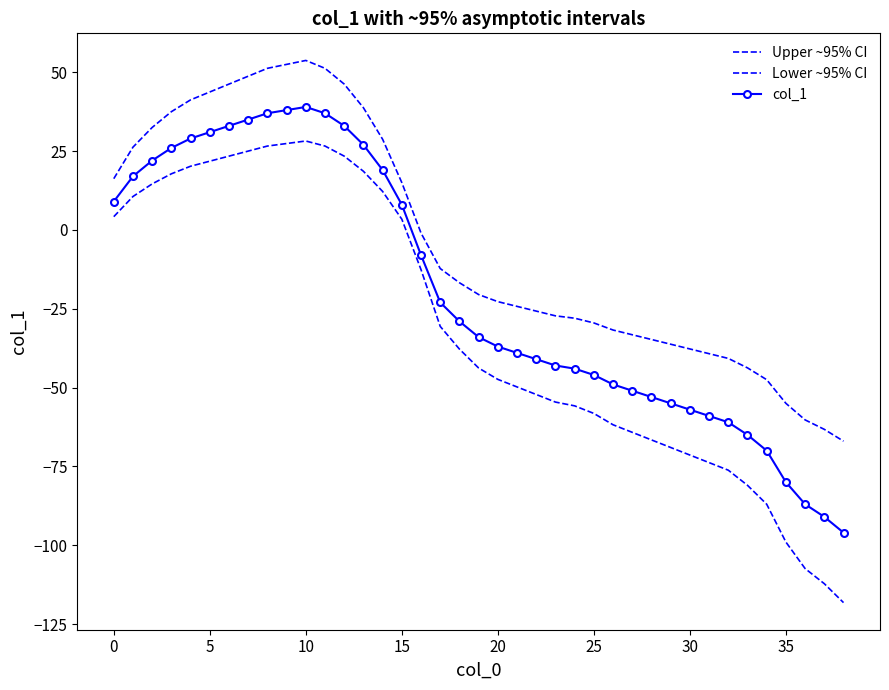

At which category does col_1 reach its first local peak?

10